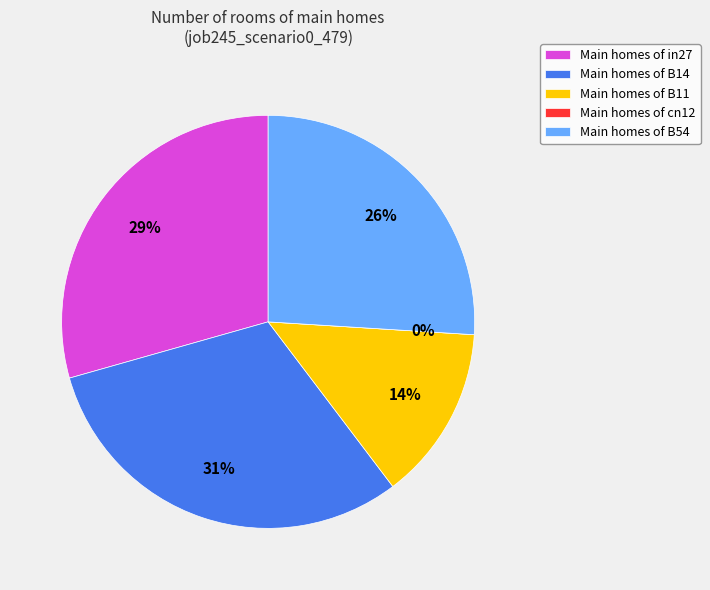

To the nearest percent, what portion does B54 represent?

26%